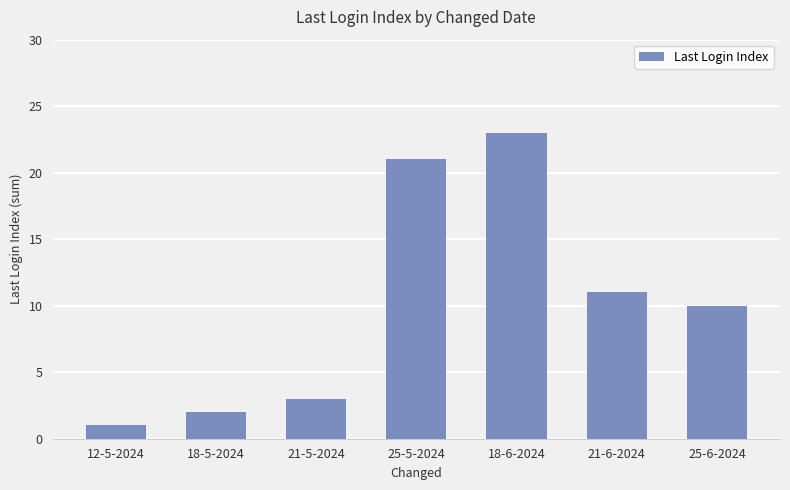

Reading right to left, list all the values displayed in this chart.

10	11	23	21	3	2	1